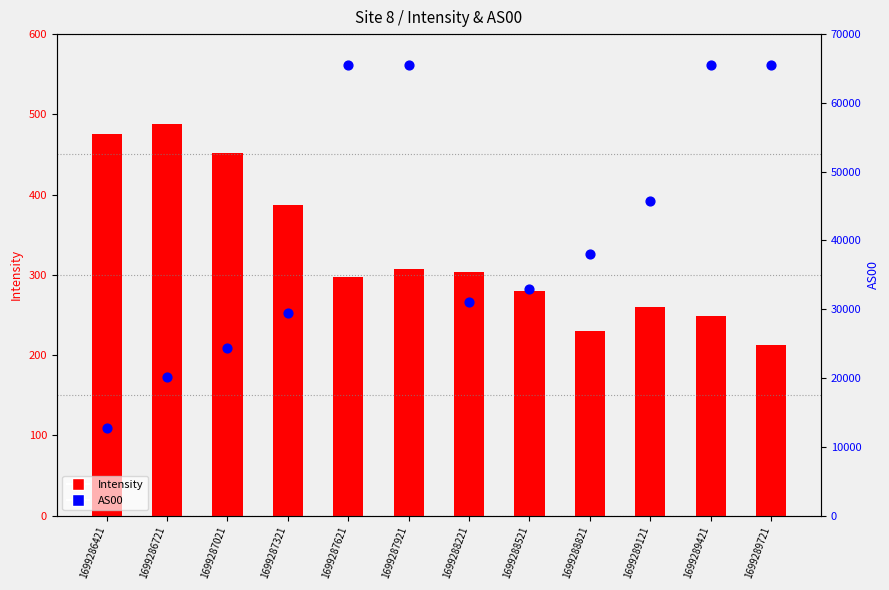

At how many categories does at least one series exceed 598?

12